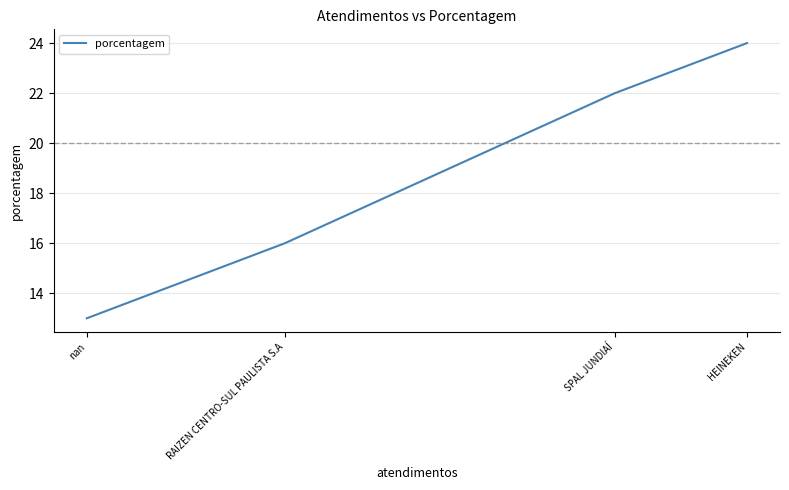

What is the minimum value shown in the chart?

13